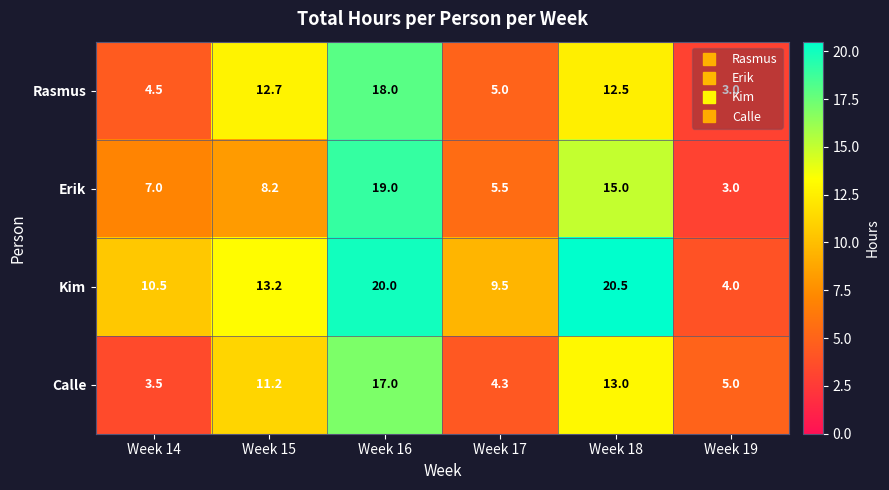

Which category has the highest value across all series?

Week 18